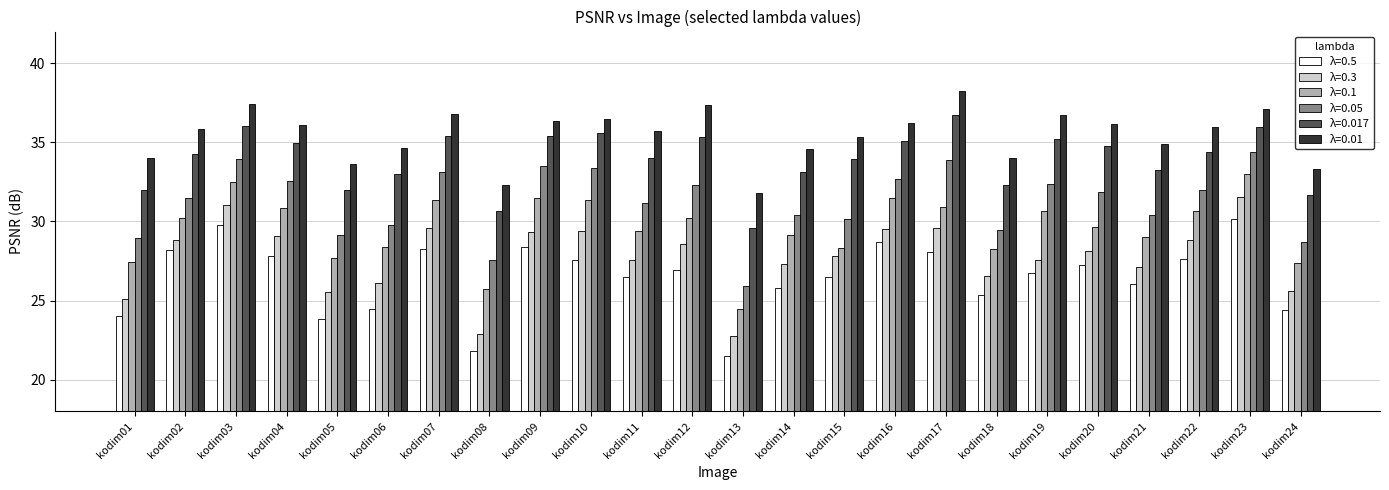

What is the approximate value of λ=0.05 at kodim03?

33.9